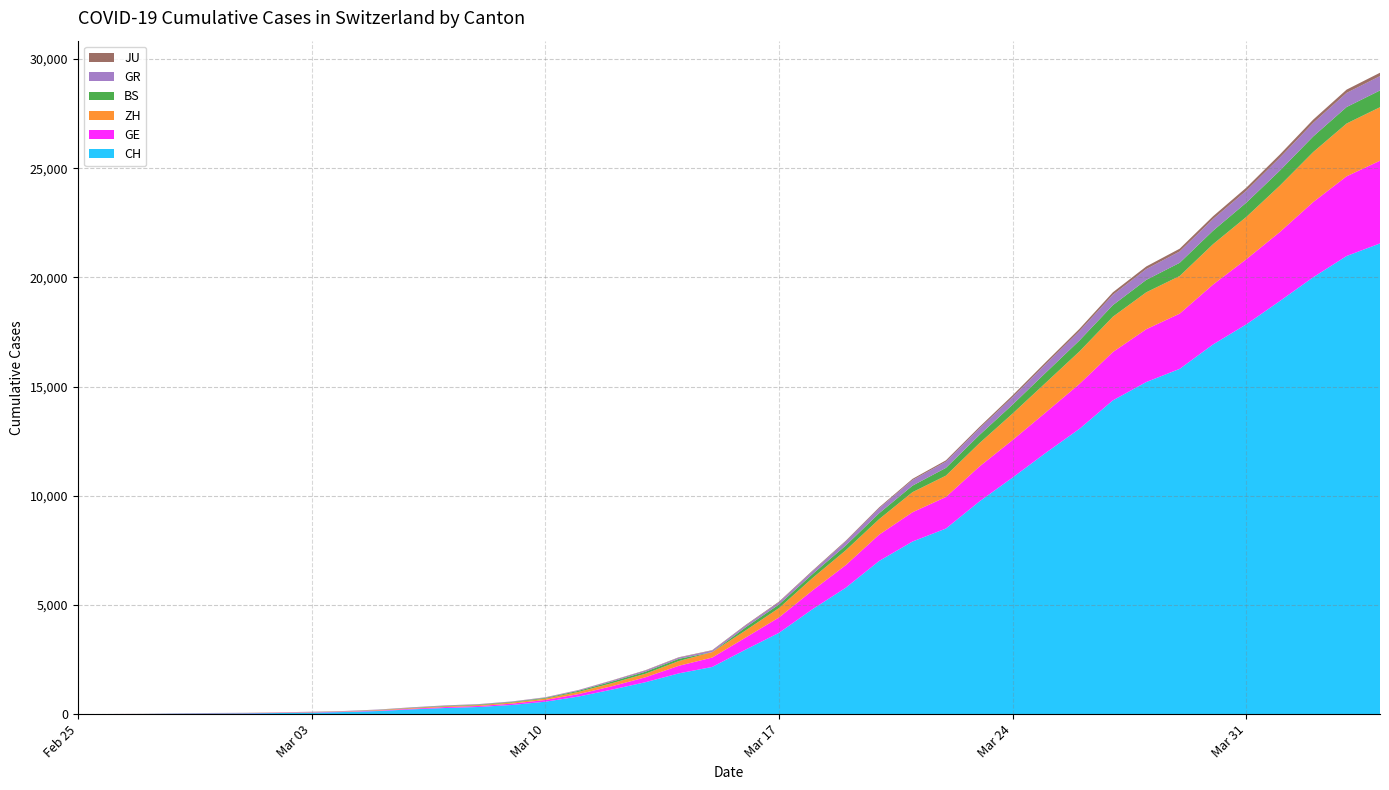

Reading left to right, list all the values displayed in this chart.

CH: 0	4	8	20	30	36	50	69	97	142	219	280	327	419	569	806	1124	1461	1866	2160	2954	3722	4801	5788	7014	7904	8498	9735	10838	11975	13064	14367	15207	15809	16928	17852	18915	20005	20978	21554
GE: 0	1	1	5	9	10	11	14	16	20	30	43	45	60	79	113	154	225	347	430	551	705	857	1035	1204	1342	1445	1600	1717	1856	2057	2215	2419	2530	2743	2984	3160	3445	3650	3788
ZH: 0	0	2	2	6	7	10	13	15	23	29	34	40	49	62	101	140	163	218	250	326	429	568	679	711	919	978	1067	1213	1357	1489	1616	1690	1722	1848	1936	2125	2289	2417	2450
BS: 0	0	1	1	1	1	1	3	3	8	15	21	24	28	33	49	73	92	100	0	143	164	181	220	270	297	356	374	410	462	501	530	569	605	617	653	687	714	754	767
GR: 0	2	2	6	6	6	9	9	12	14	16	17	18	18	22	31	43	53	56	71	84	101	128	182	226	258	284	300	343	393	433	474	495	519	535	547	592	622	649	657
JU: 0	0	1	1	1	1	1	2	2	4	4	5	5	7	7	7	12	17	18	19	25	29	32	36	44	54	61	69	82	92	100	114	119	127	128	140	145	149	149	154